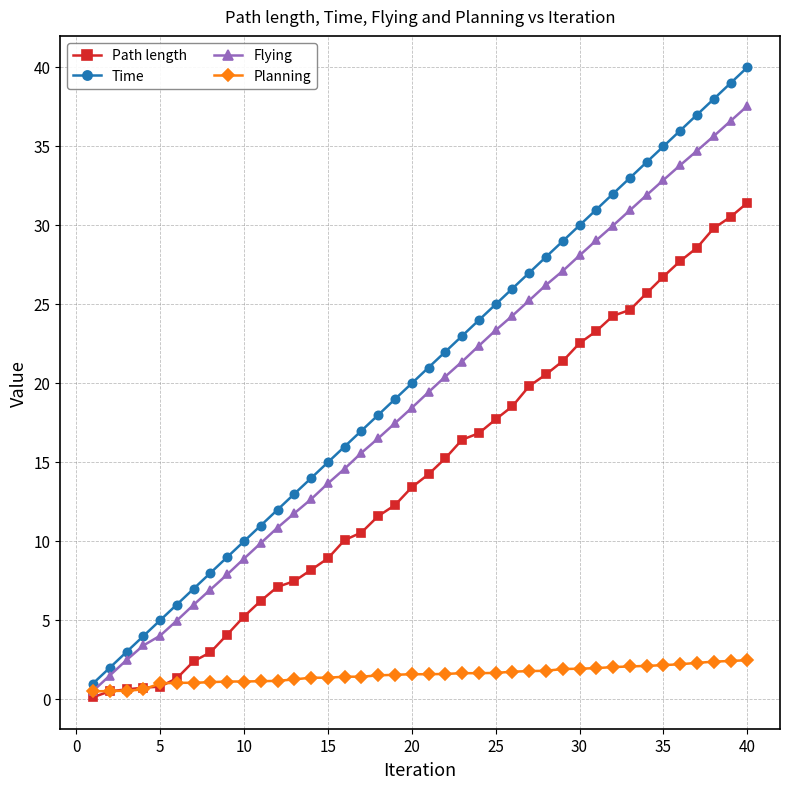

What is the sum of all Flying values?

757.4